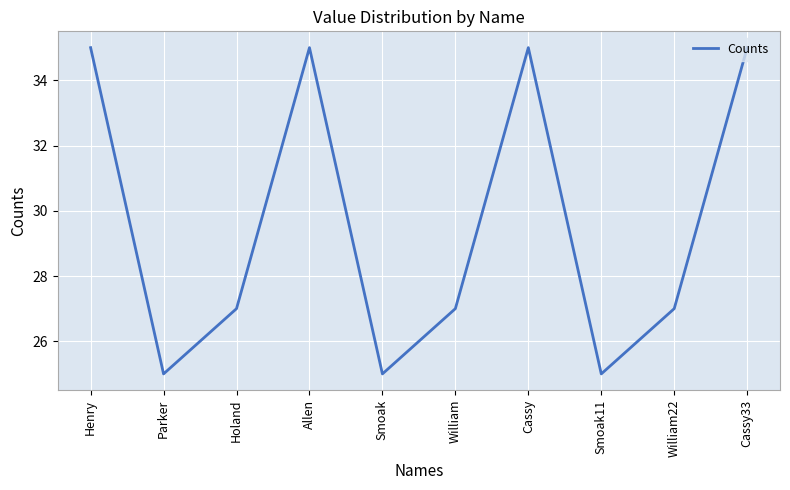

What is the greatest value displayed?

35